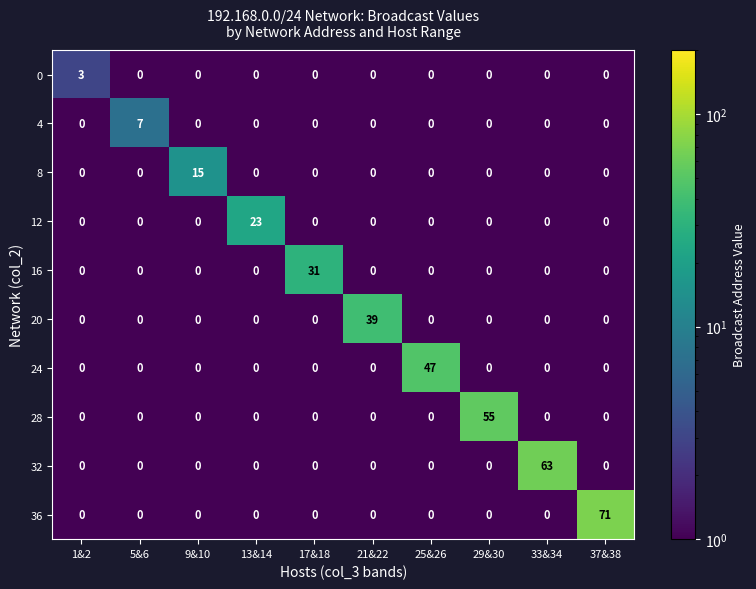

Which series has the largest total across all categories?

36